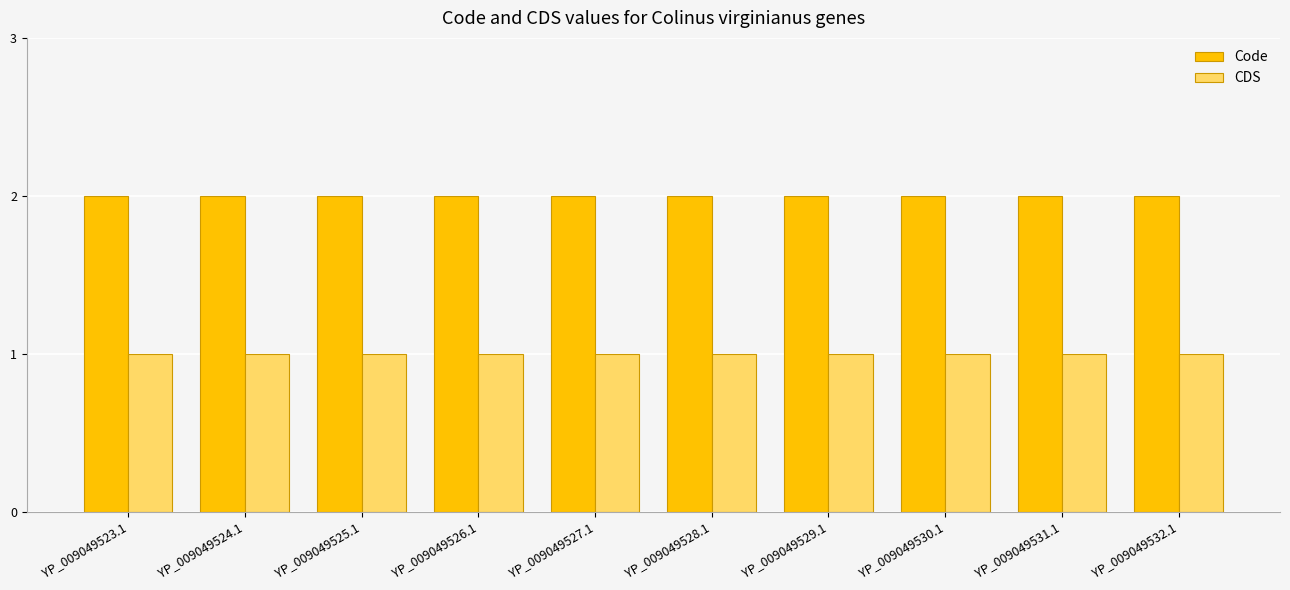

What is the sum of the CDS values at YP_009049529.1 and YP_009049524.1?

2